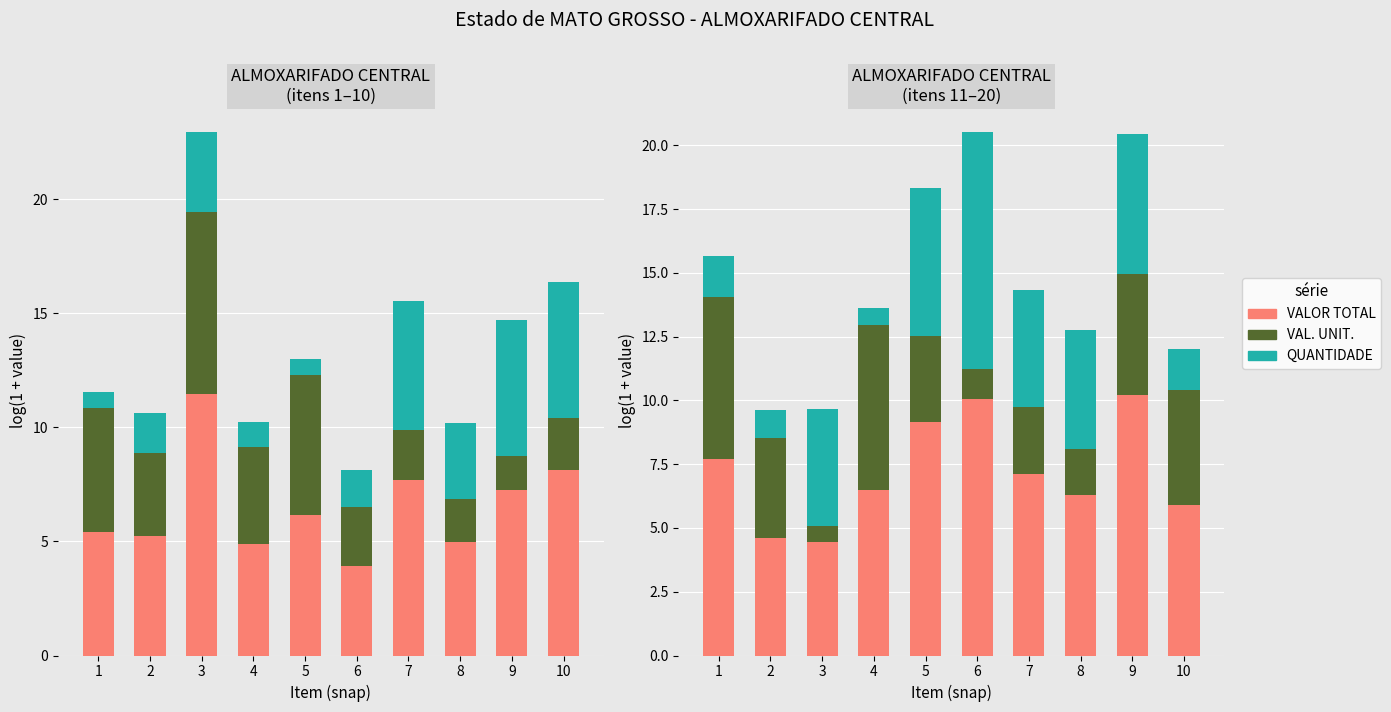

What are all the series names shown in the legend?

VALOR TOTAL, VAL. UNIT., QUANTIDADE